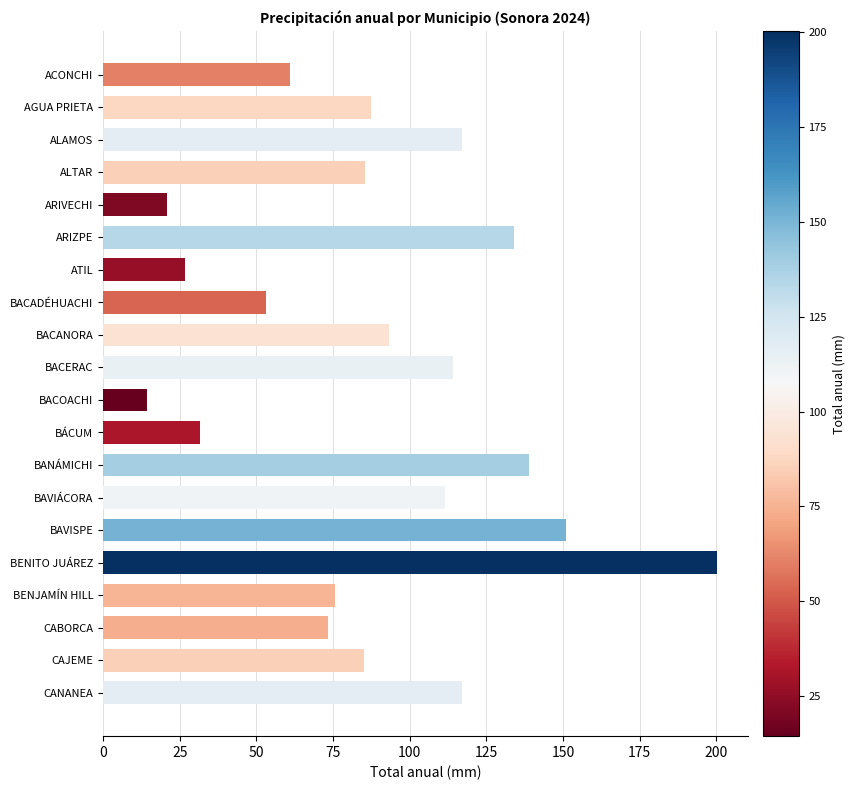

What is the greatest value displayed?

200.3